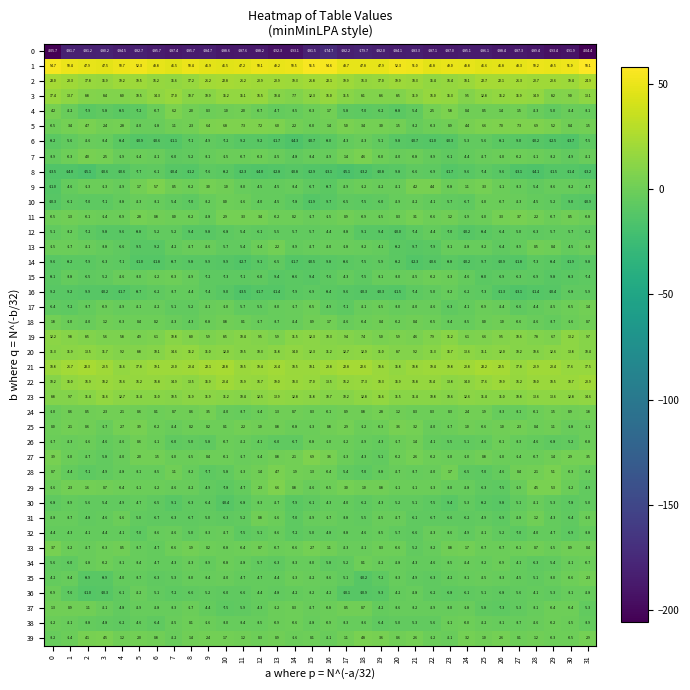

At how many categories does at least one series exceed 39?

32